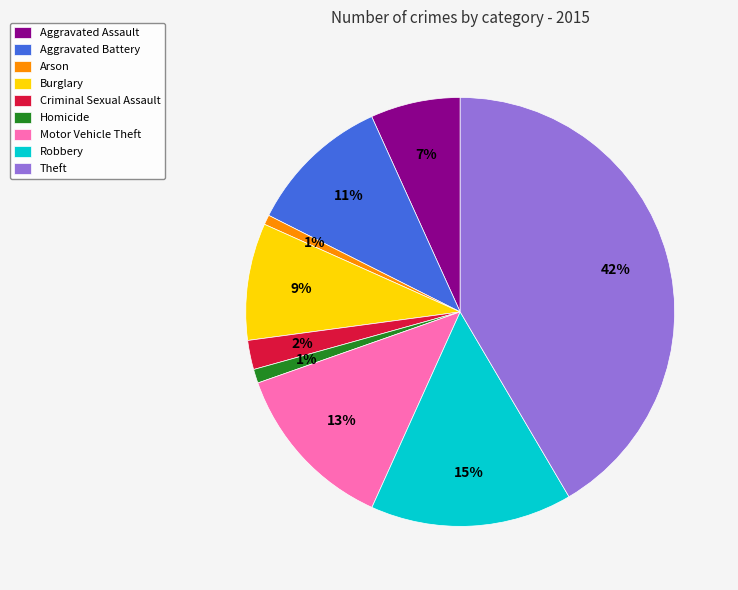

How many segments does this pie chart have?

9